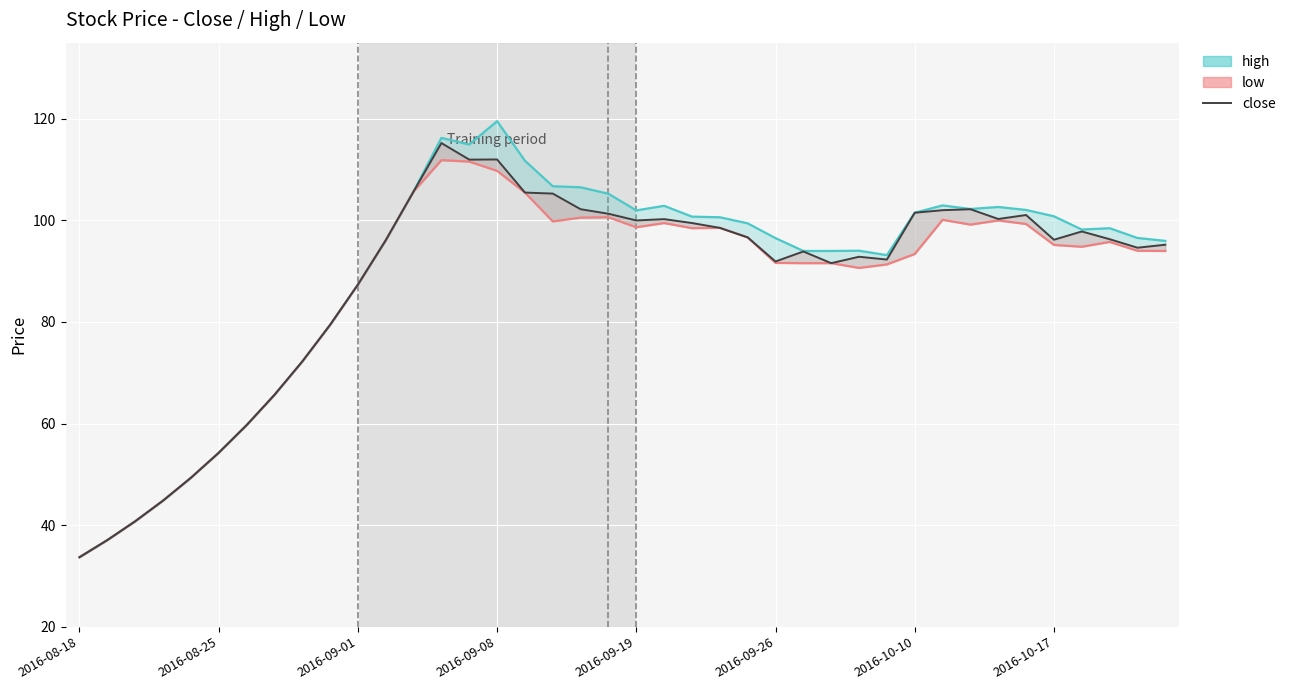

The value of high at 26 is 94.0. True or false?

True